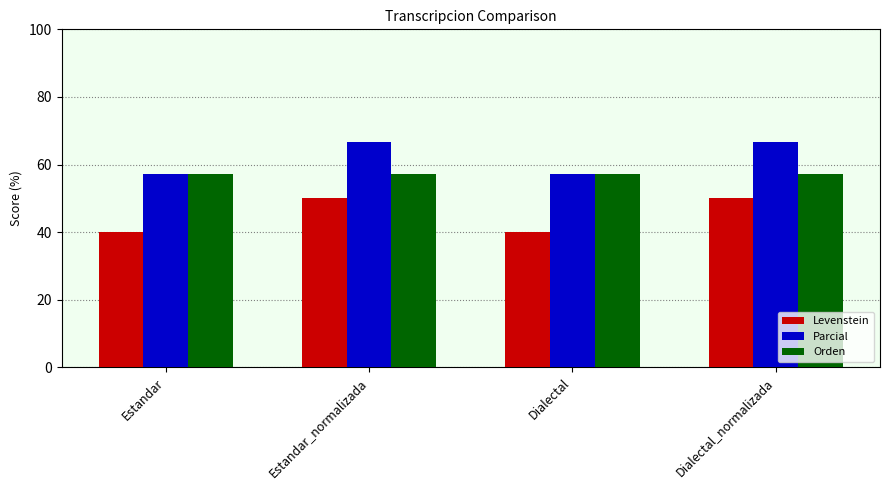

What is the difference between the maximum and minimum values in the Levenstein series?

10.0